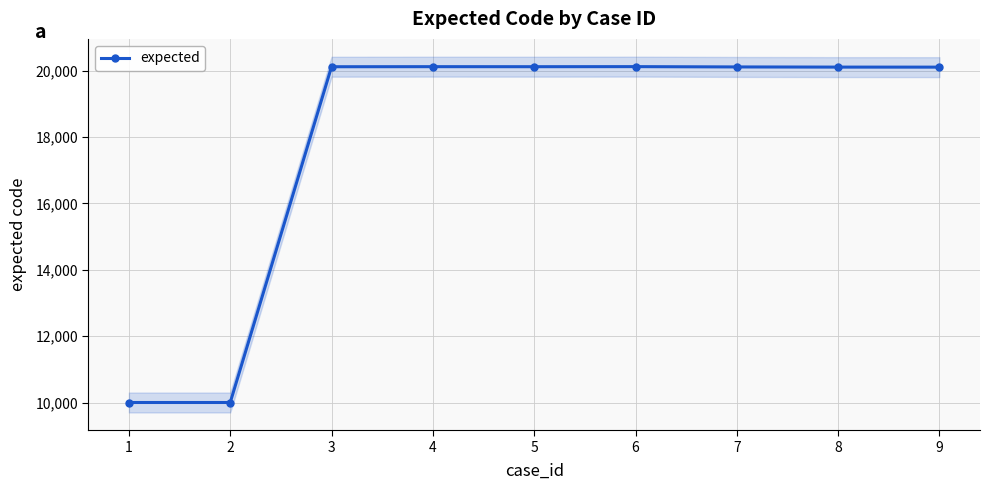

How many data points are less than 20109?

4